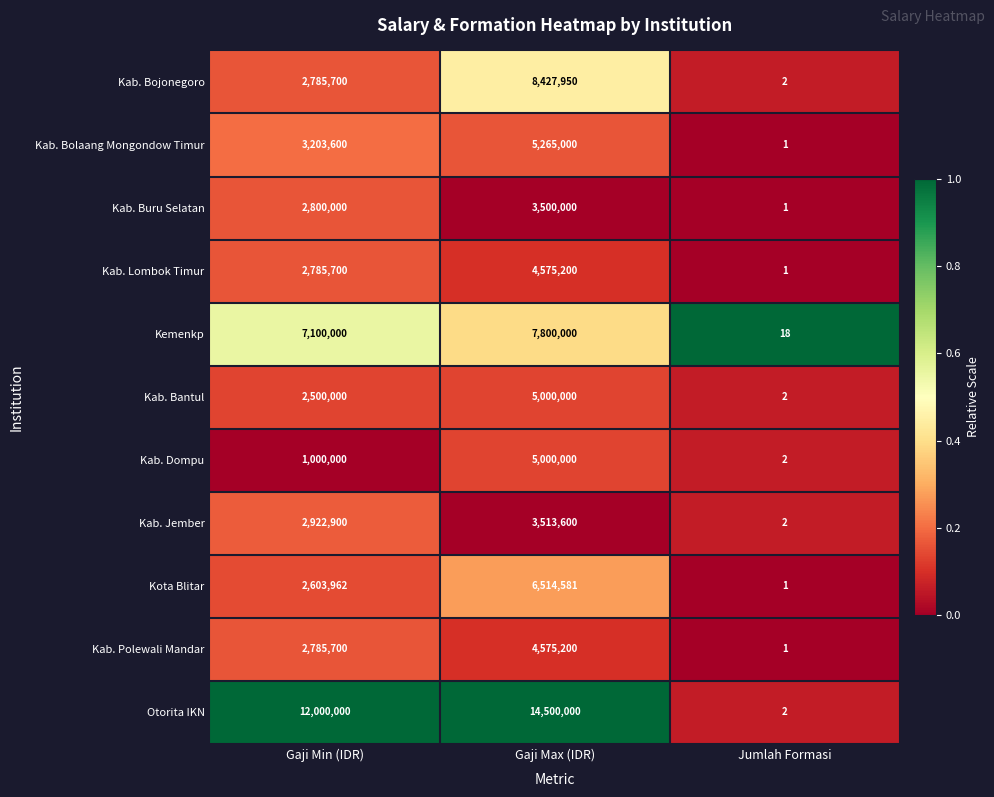

What is the difference between the maximum and minimum values in the Kota Blitar series?

6514580